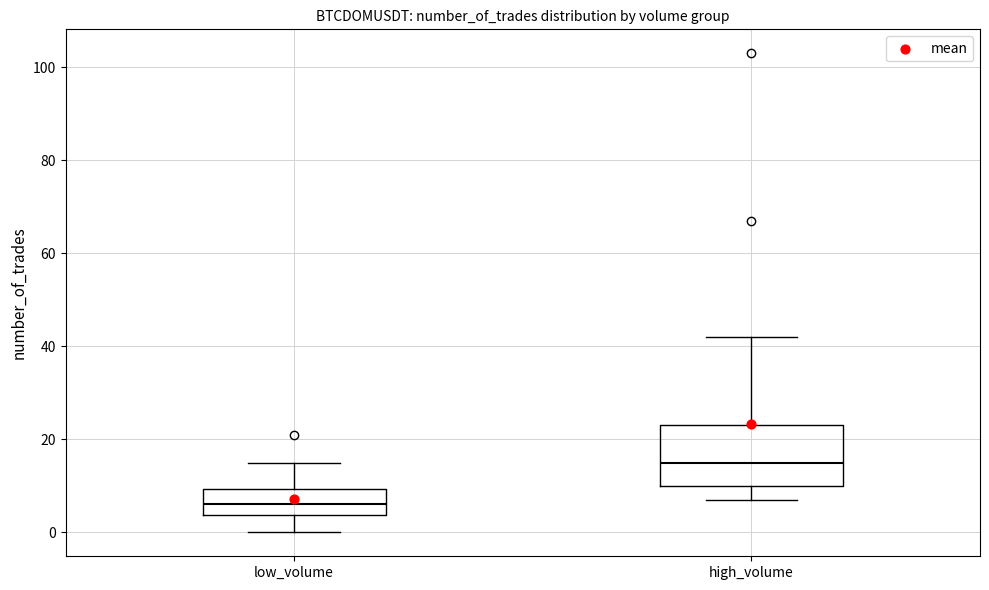

Reading left to right, read every box against the y-axis: the position of its median line, the range the box covers, and the ends of its whiskers. The values are not printed on the chart, so give them approximately, as read against the axis.

low_volume: median 6, box 4 to 10, whiskers 0 to 16
high_volume: median 16, box 10 to 24, whiskers 8 to 42